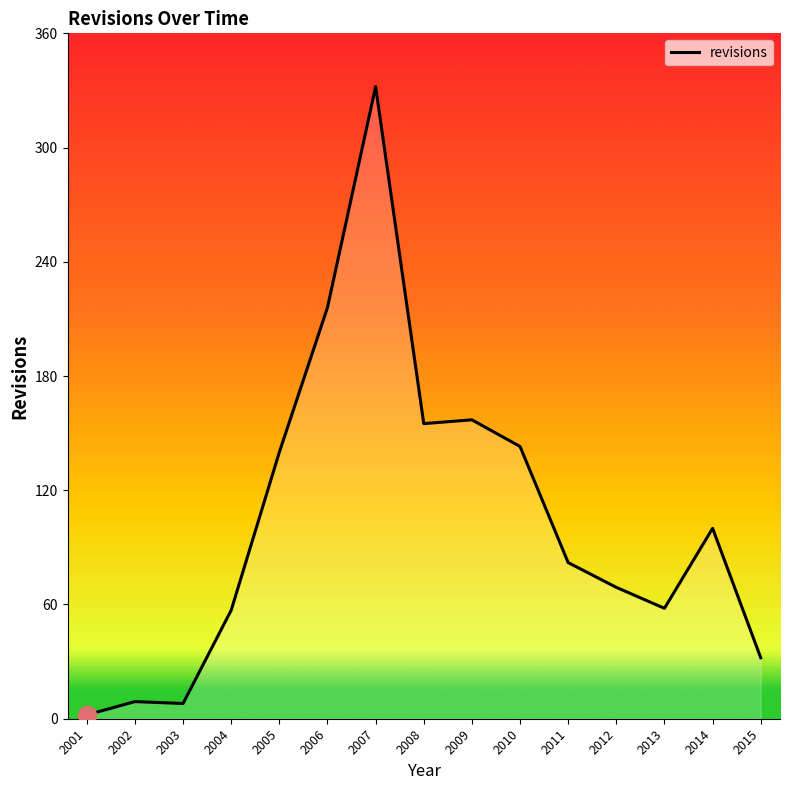

At which category does the chart reach its peak across all series?

2007